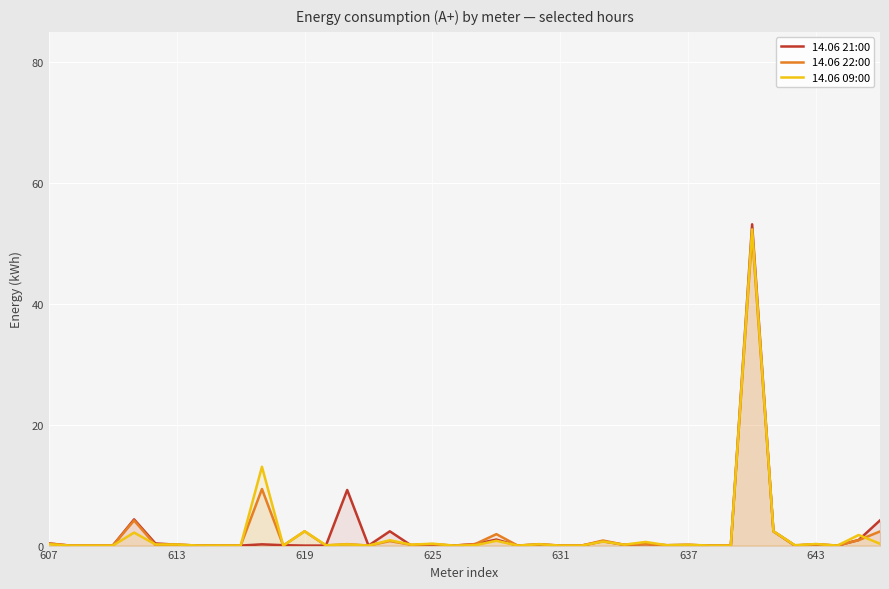

Reading right to left, list all the values displayed in this chart.

14.06 21:00: 4.2	0.9	0.0	0.2	0.0	2.4	53.2	0.0	0.0	0.1	0.1	0.2	0.1	0.7	0.0	0.0	0.2	0.0	1.0	0.2	0.0	0.2	0.0	2.4	0.0	9.2	0.0	0.0	0.1	0.2	0.0	0.0	0.0	0.1	0.4	4.3	0.0	0.0	0.0	0.4
14.06 22:00: 2.3	0.9	0.0	0.2	0.0	2.4	51.5	0.0	0.0	0.1	0.1	0.2	0.1	0.8	0.0	0.0	0.2	0.0	1.9	0.2	0.0	0.2	0.1	0.7	0.0	0.2	0.0	2.4	0.0	9.4	0.0	0.0	0.0	0.1	0.1	4.2	0.0	0.0	0.0	0.3
14.06 09:00: 0.3	1.8	0.0	0.3	0.1	2.4	52.3	0.0	0.0	0.1	0.1	0.6	0.1	0.7	0.0	0.0	0.2	0.0	0.8	0.1	0.0	0.3	0.2	0.9	0.0	0.2	0.1	2.4	0.0	13.0	0.0	0.0	0.0	0.2	0.2	2.2	0.0	0.0	0.0	0.2